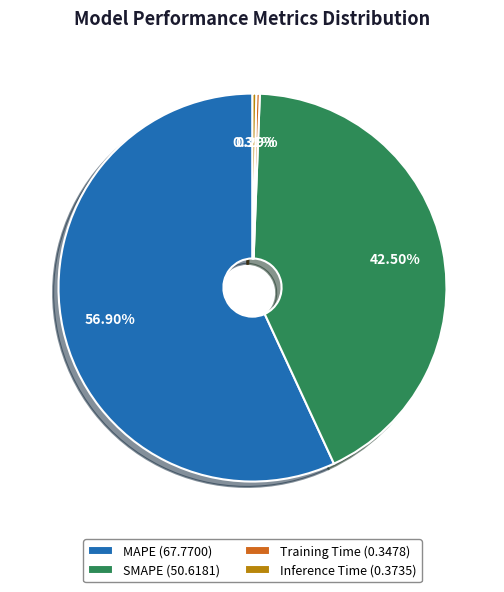

Count the number of slices in the pie.

4